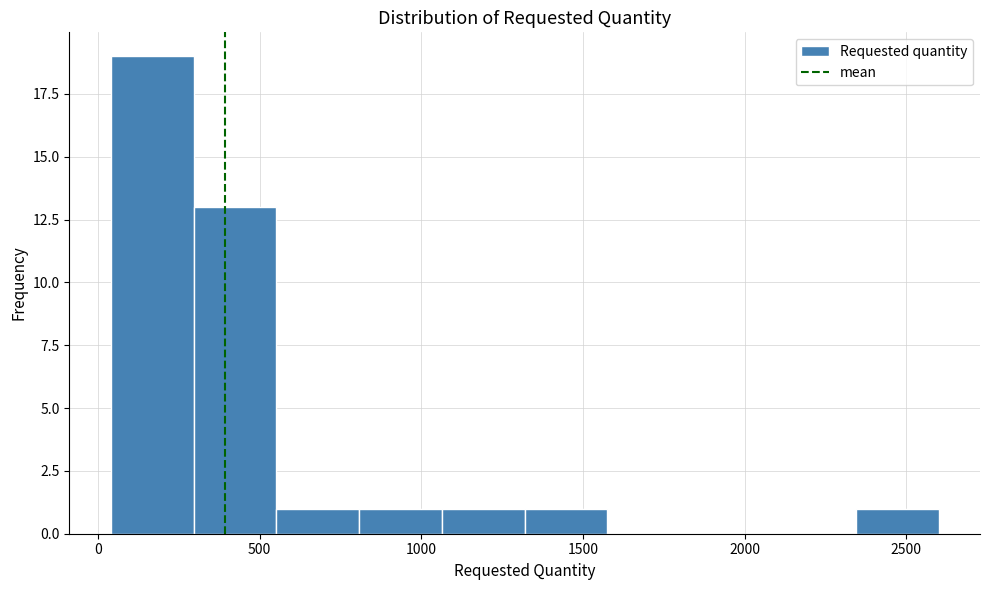

How tall is the bar that spans 300 to 550 on the x-axis? Neither the bar edges nor the heights are printed on the chart, so give them approximately, as read against the axes.

13